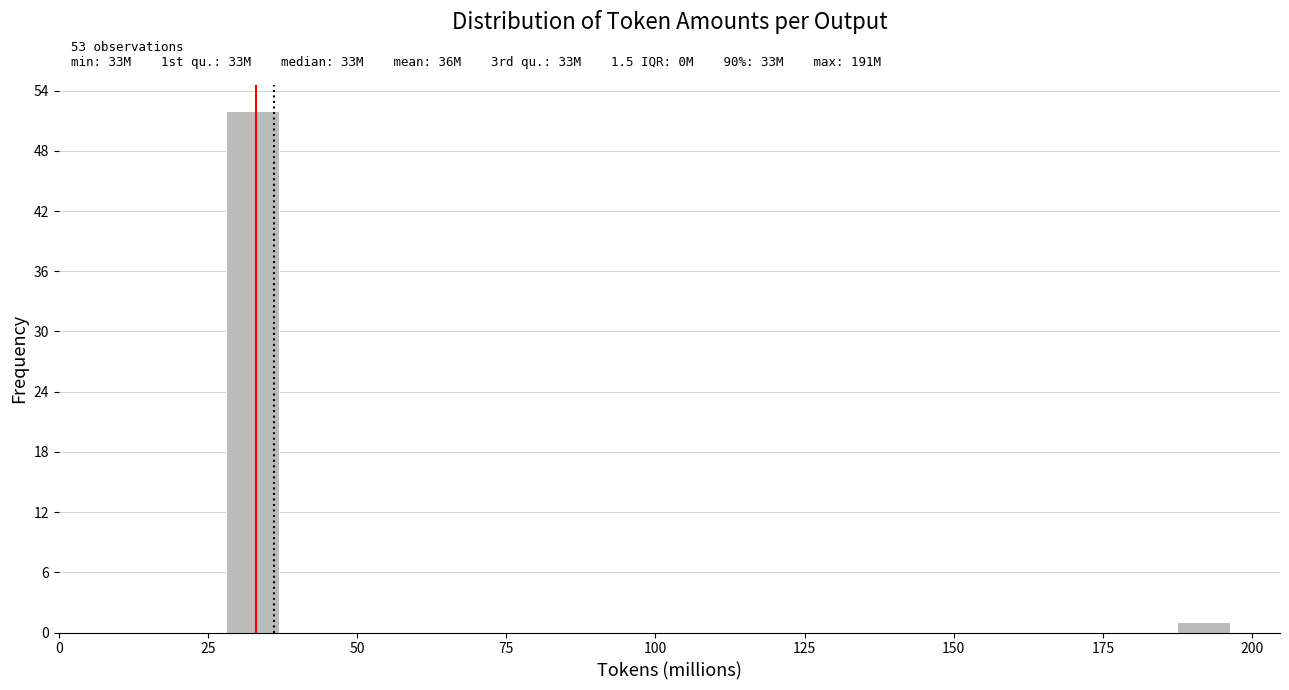

Read against the x-axis, roughly where is the centre of the tallest bar?

35